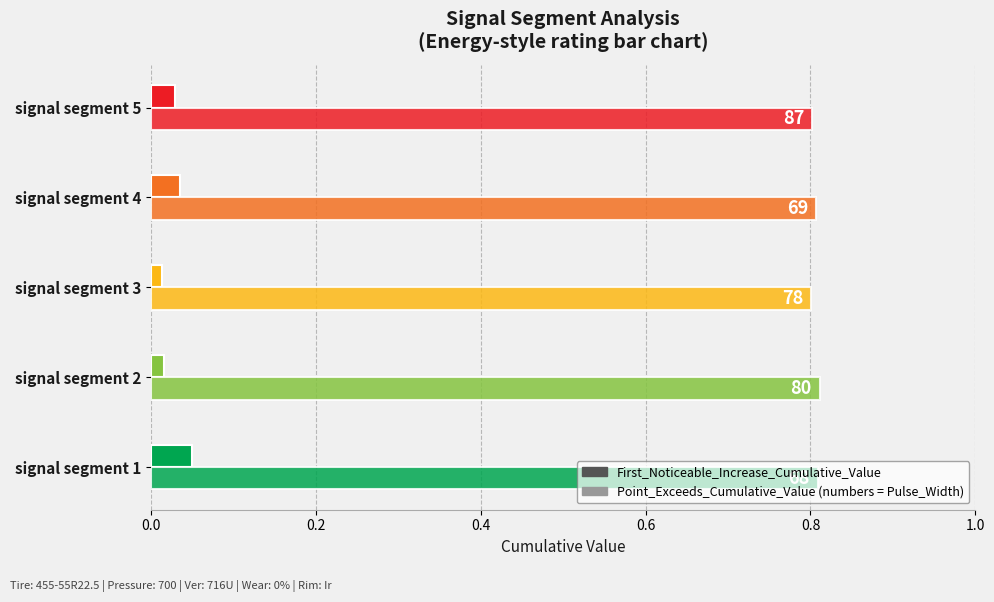

Is it true that Point_Exceeds_Cumulative_Value equals 0.8 at signal segment 3?

True